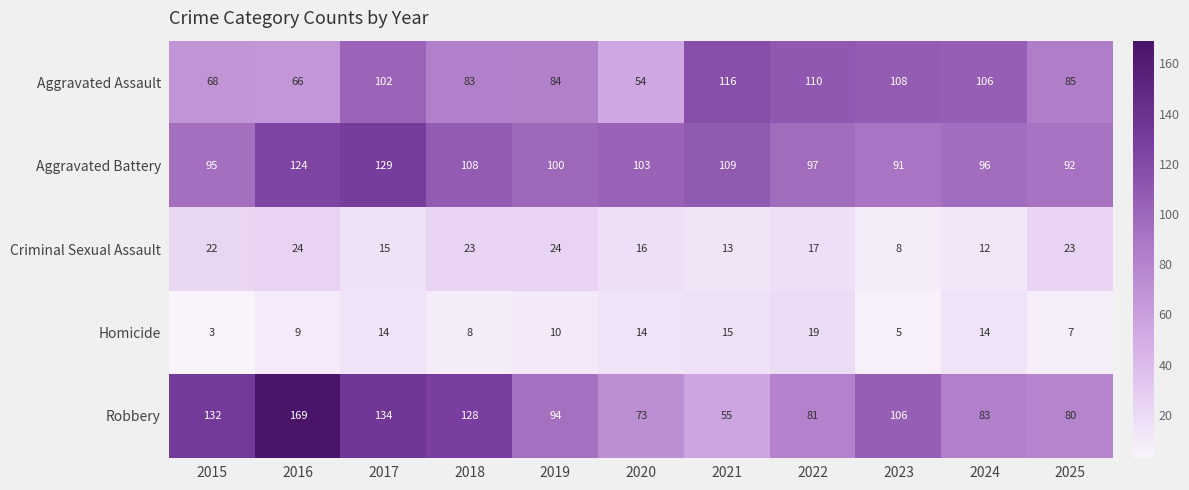

At 2018, list the series in order from largest to smallest.

Robbery, Aggravated Battery, Aggravated Assault, Criminal Sexual Assault, Homicide